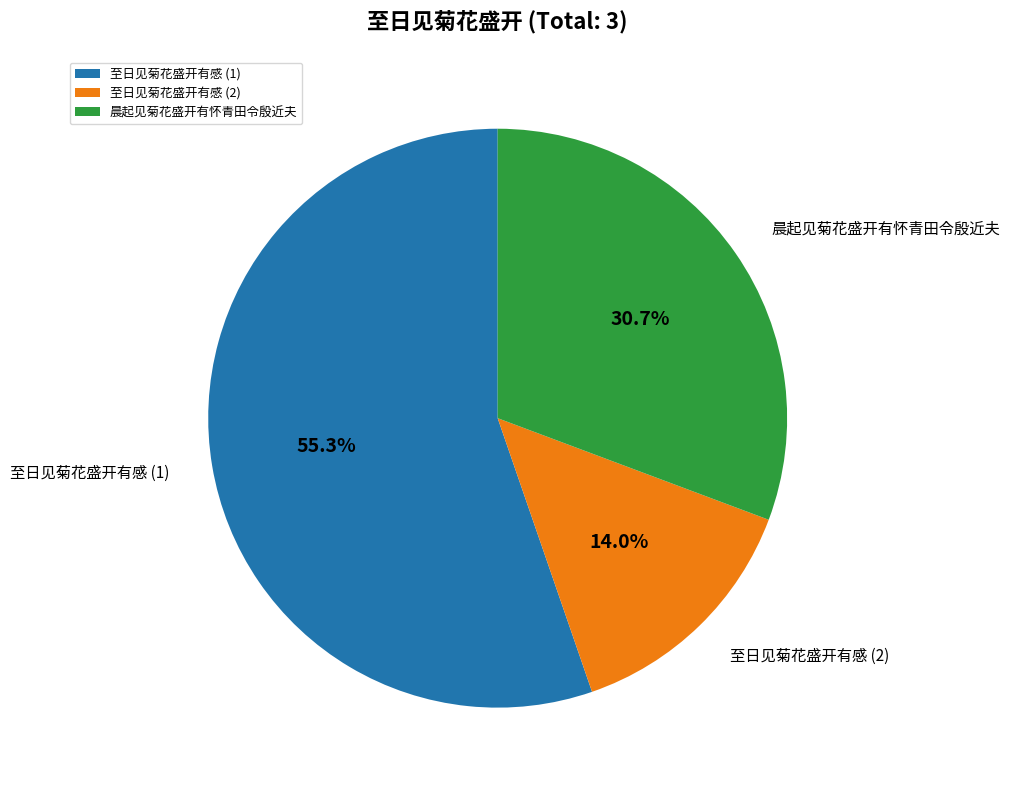

Count the number of slices in the pie.

3